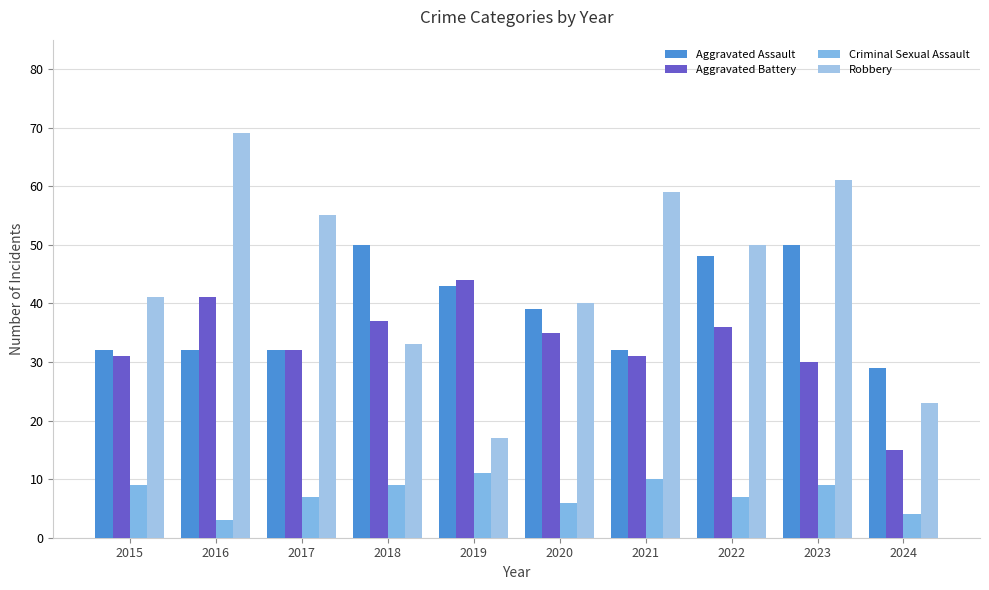

What is the smallest value displayed?

3